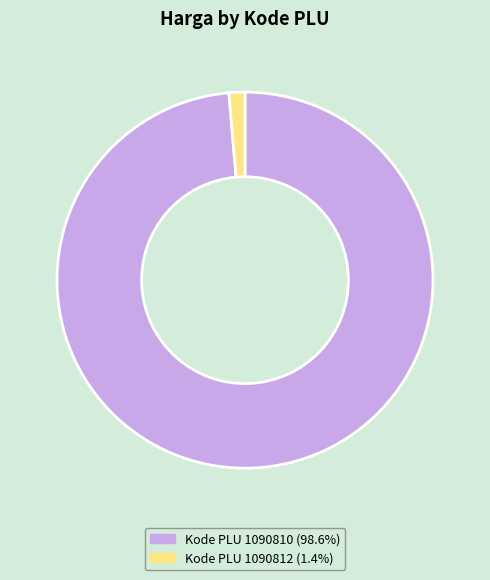

Is there any slice that represents more than half of the pie?

Yes